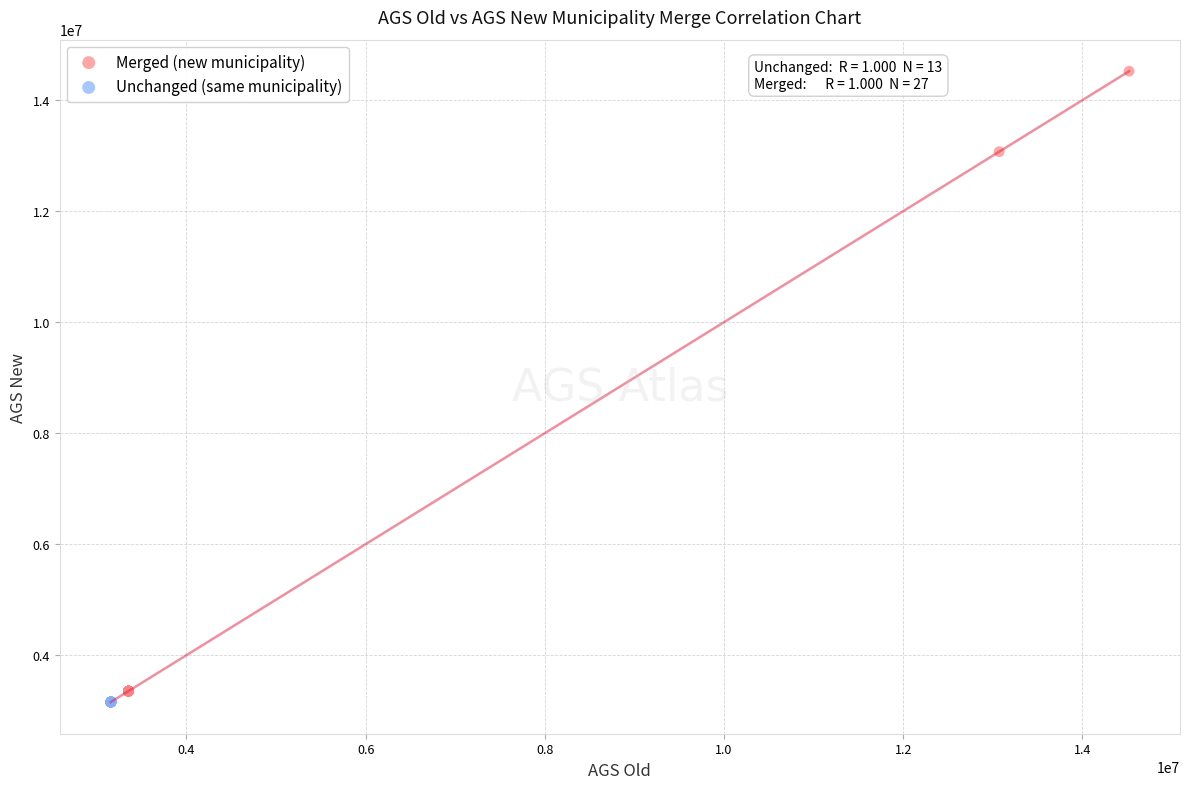

Which series reaches the maximum Y coordinate?

Merged (new municipality)